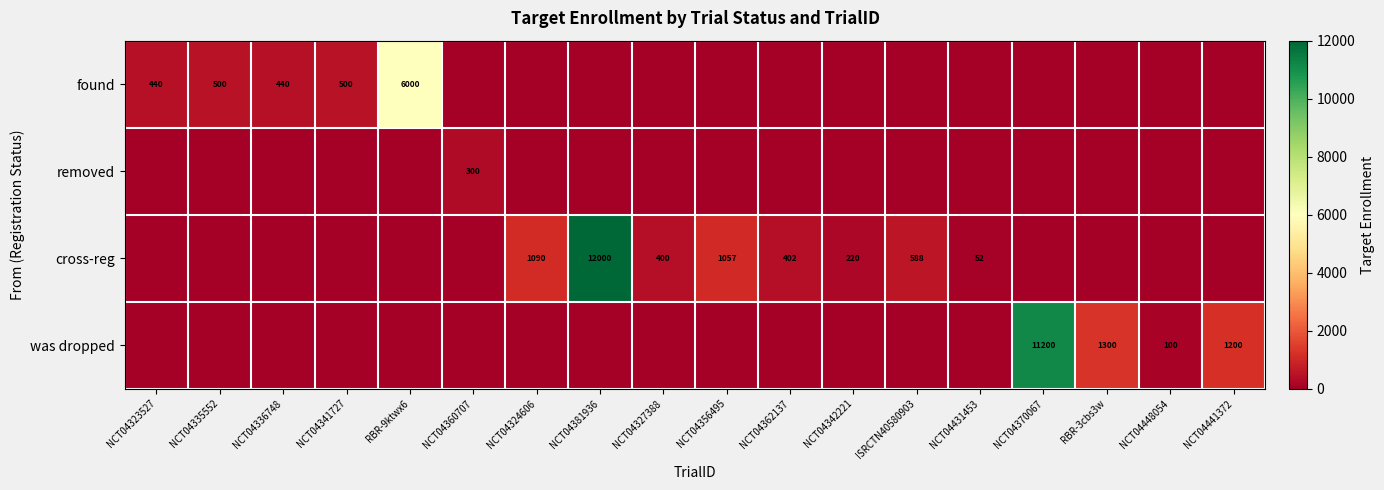

Is it true that removed equals 76 at NCT04360707?

False